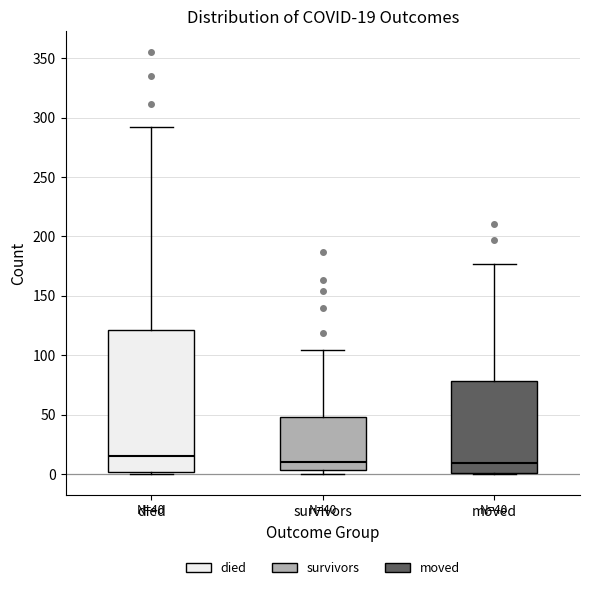

Which box is the tallest, from its lower edge to its upper edge?

died